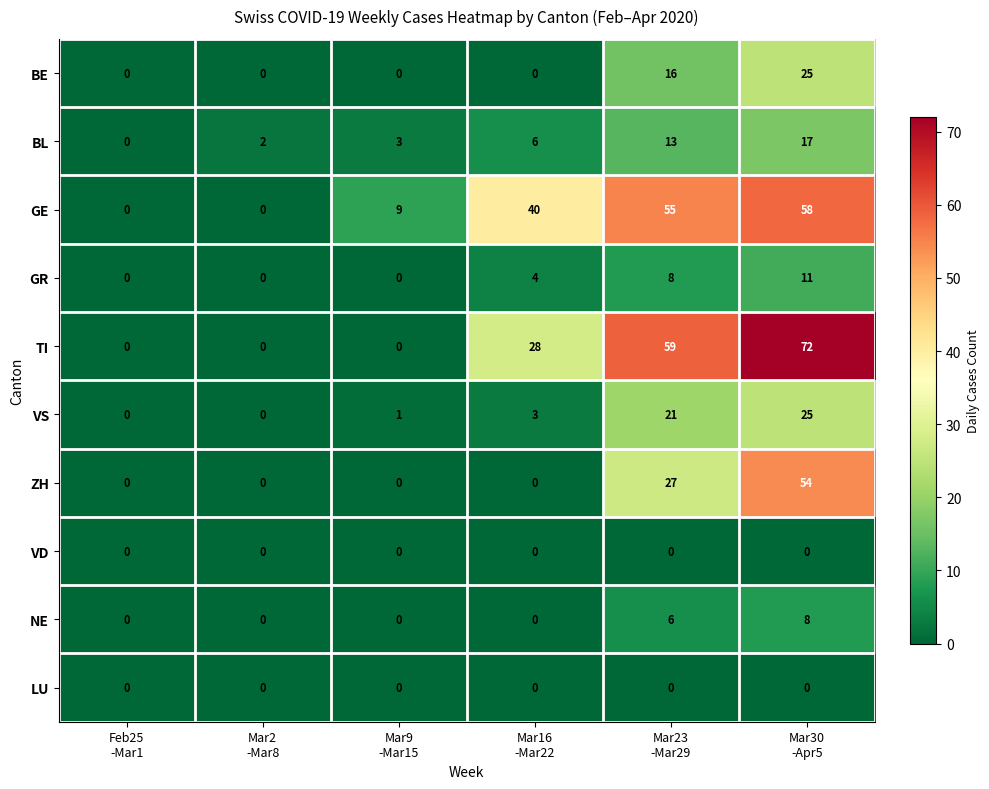

What is the maximum value shown in the chart?

72